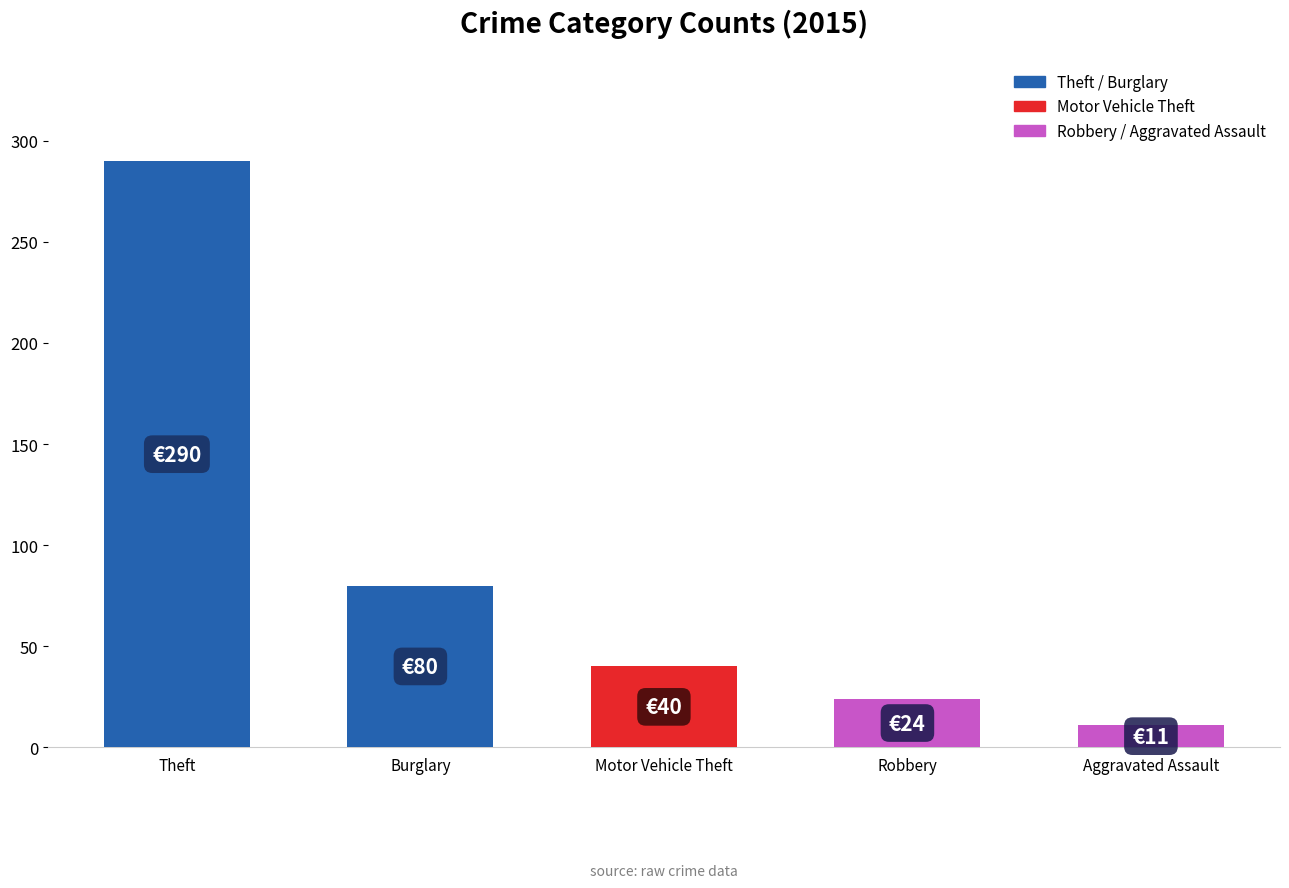

List the labels in order of value, largest first.

Theft, Burglary, Motor Vehicle Theft, Robbery, Aggravated Assault